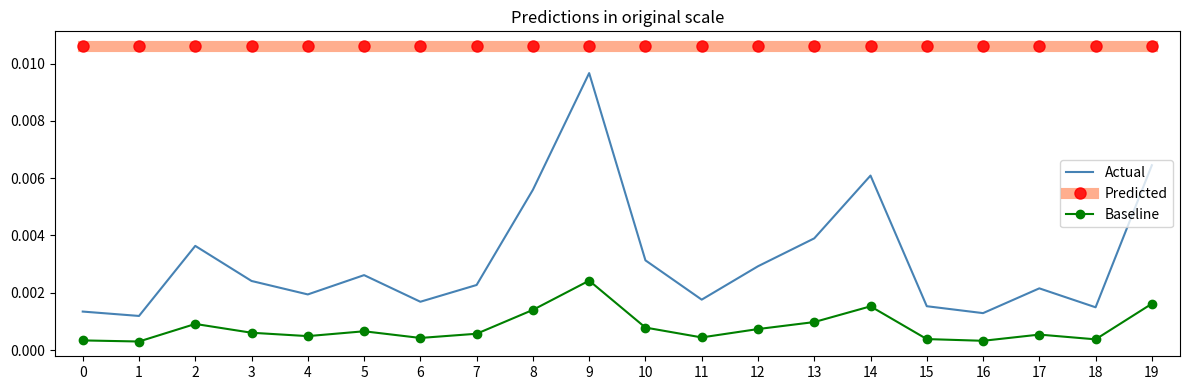

Rank the series by their maximum value, from lowest to highest.

Baseline, Actual, Predicted